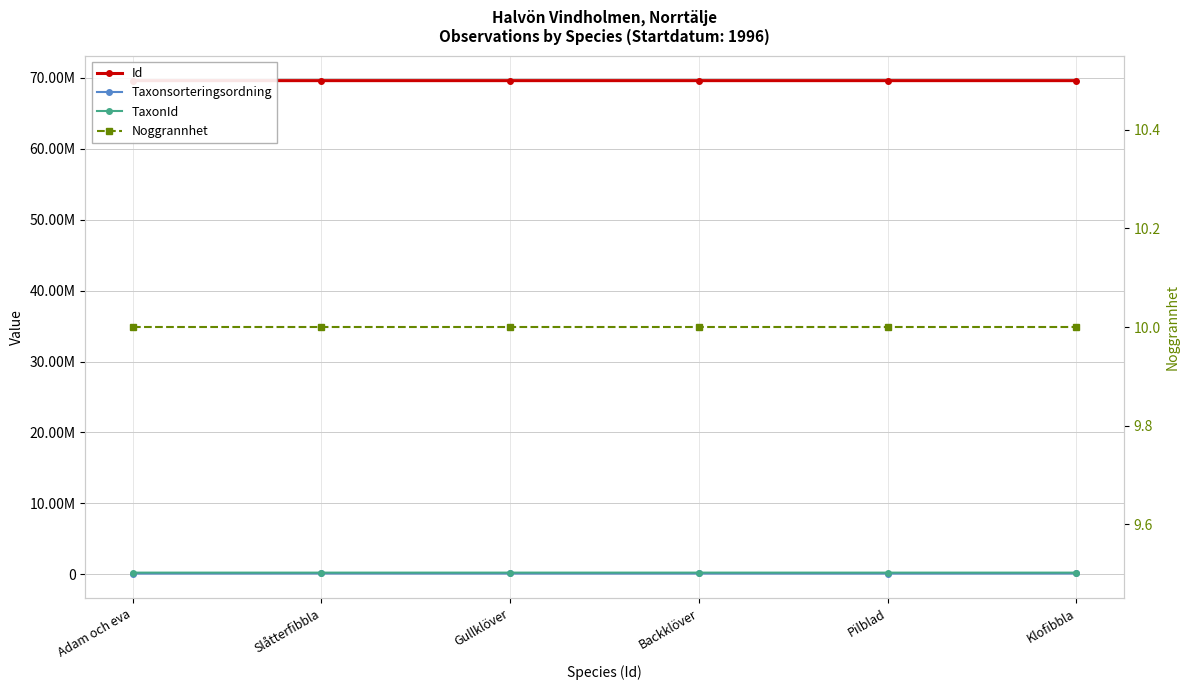

At which category does the chart reach its peak across all series?

Klofibbla